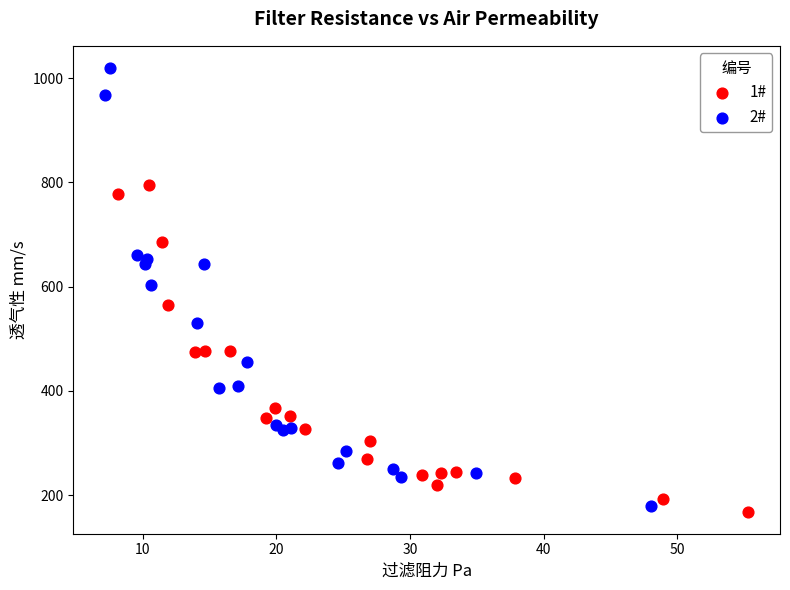

Which series contains the lowest Y value?

1#